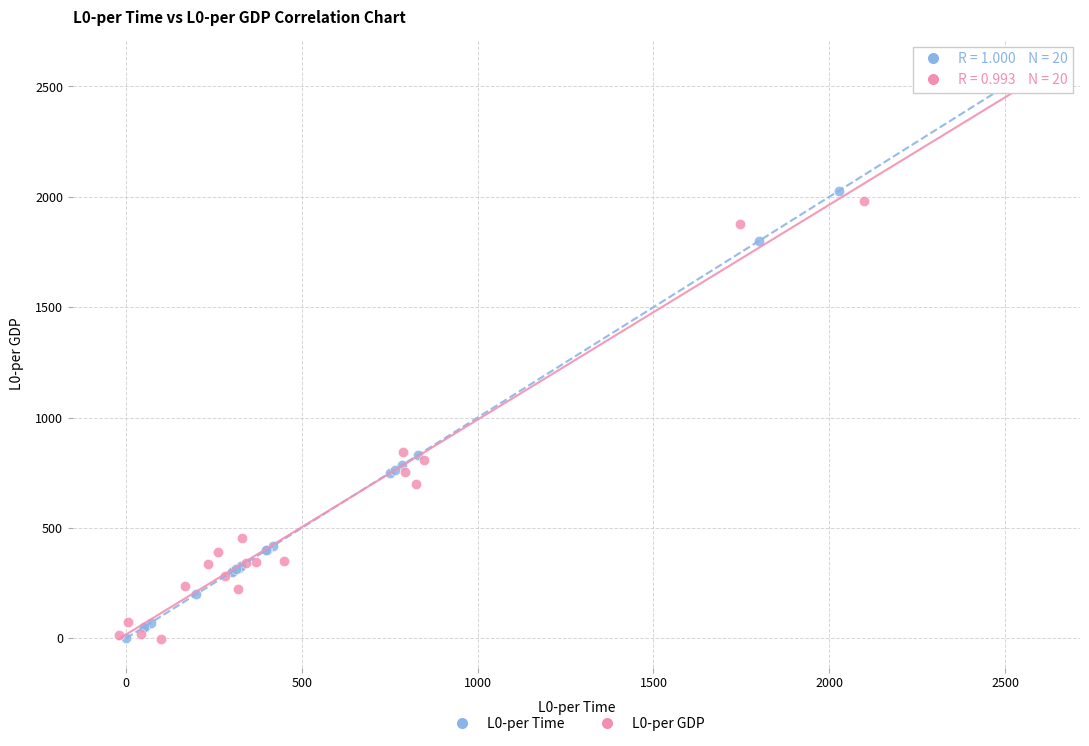

Which series has the widest spread of Y values?

L0-per Time